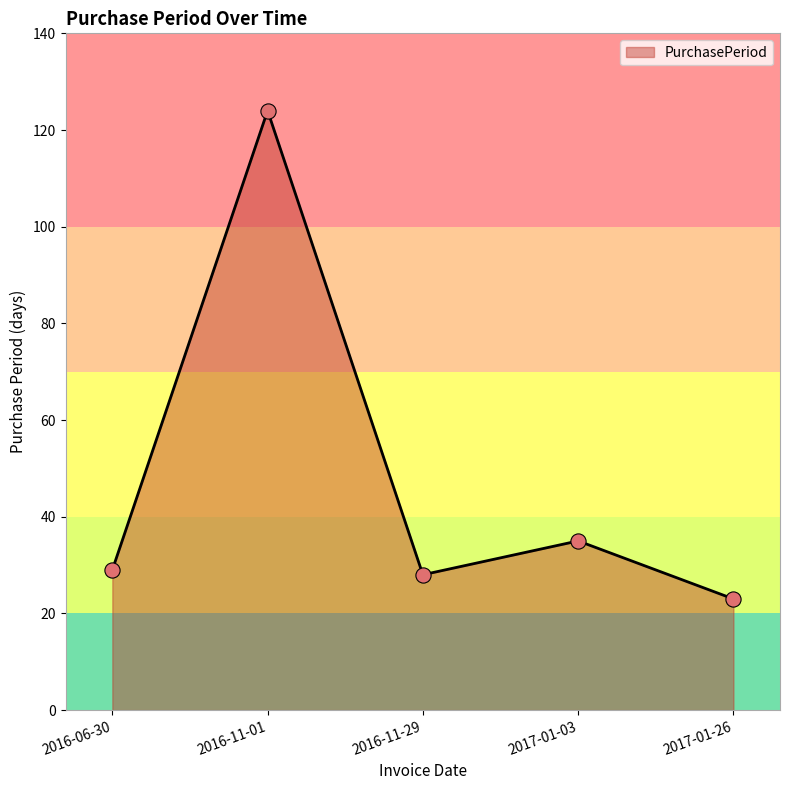

What is the ratio of the value at 2016-11-01 to the value at 2017-01-26?

5.4